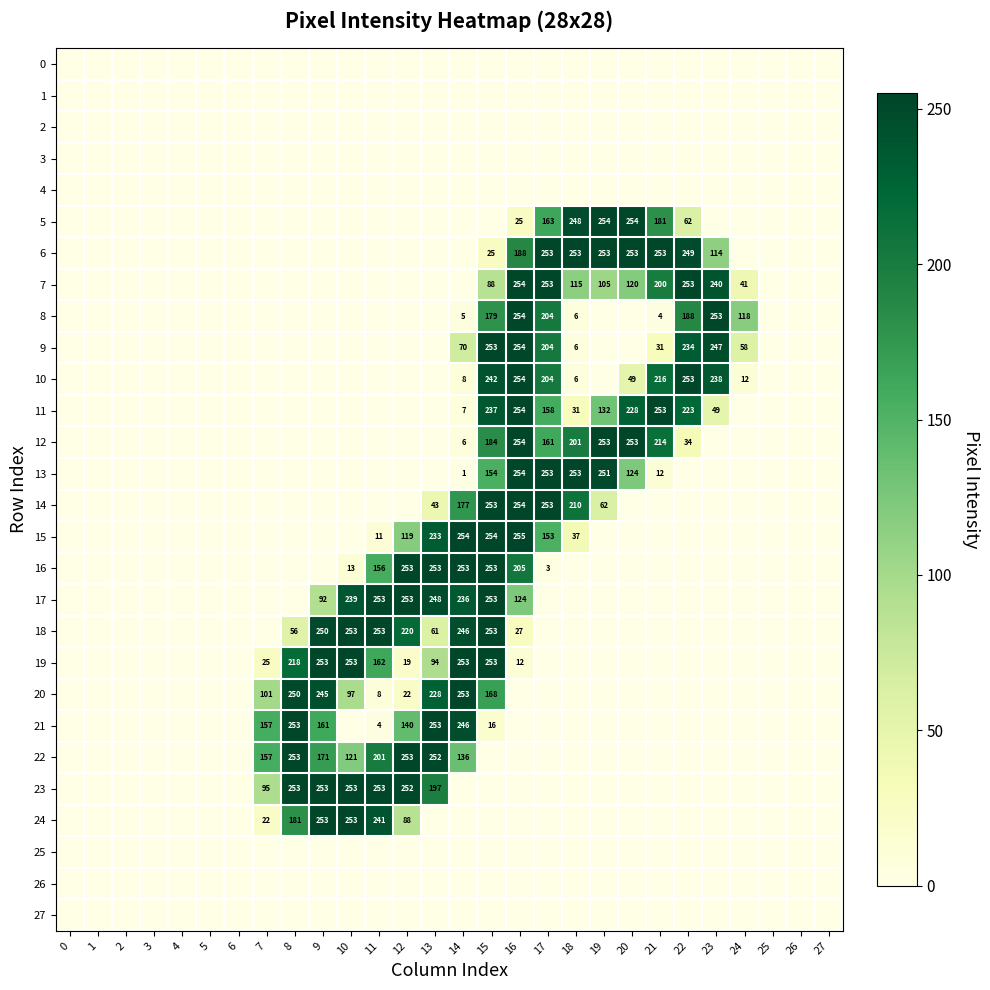

Is the value of 3 at 2 greater than the value of 8 at 22?

No